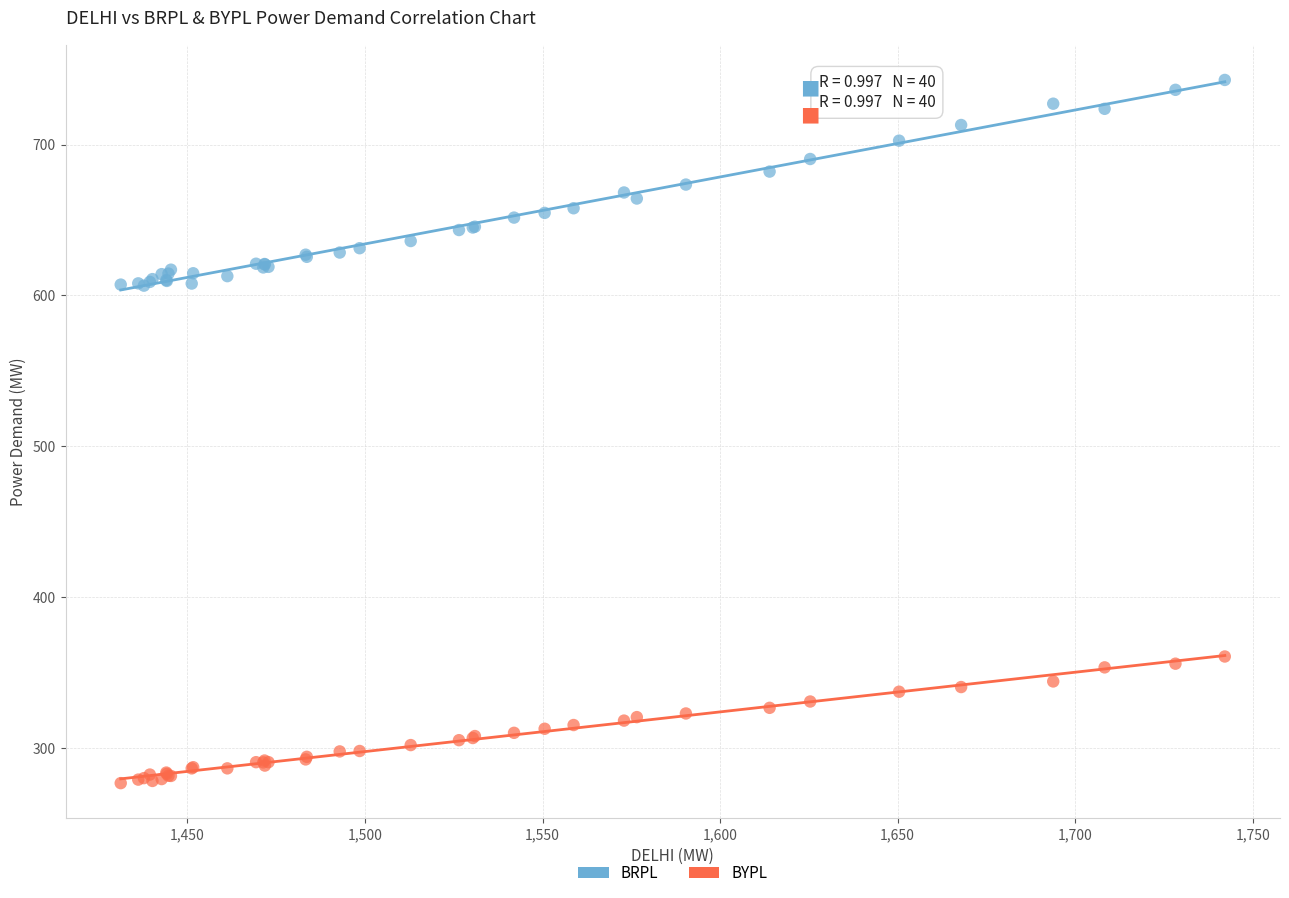

What is the X range (max minus min) for the scatter plot?

310.9